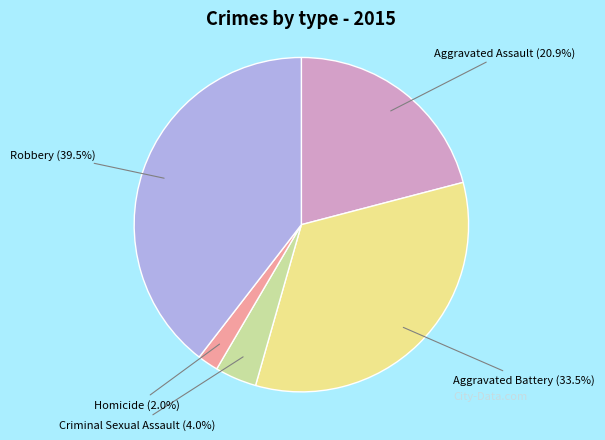

Is Homicide the majority of the pie?

No